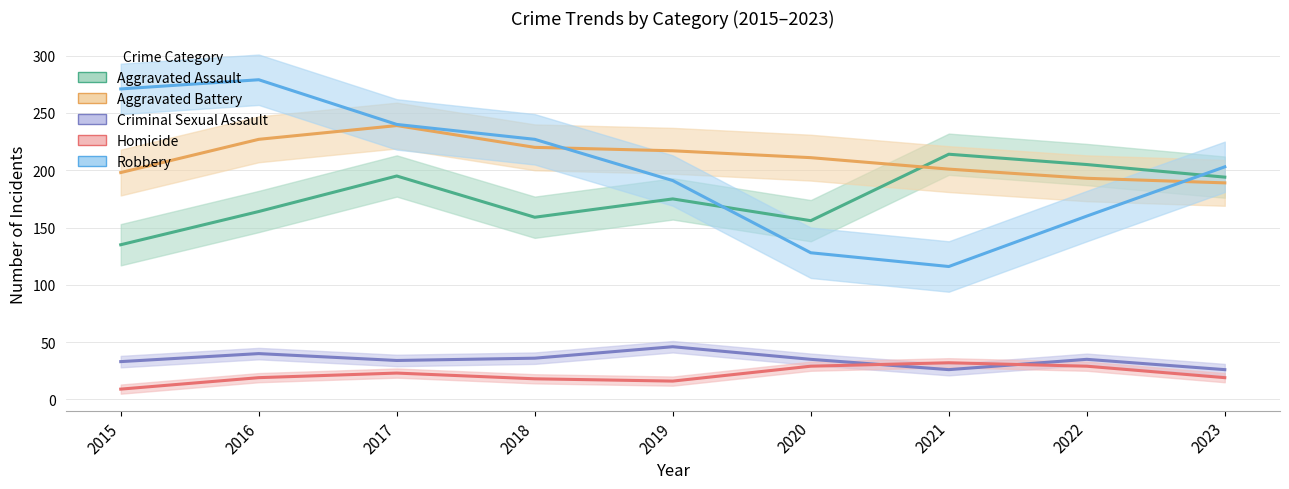

The value of Aggravated Battery at 2023 is 331. True or false?

False